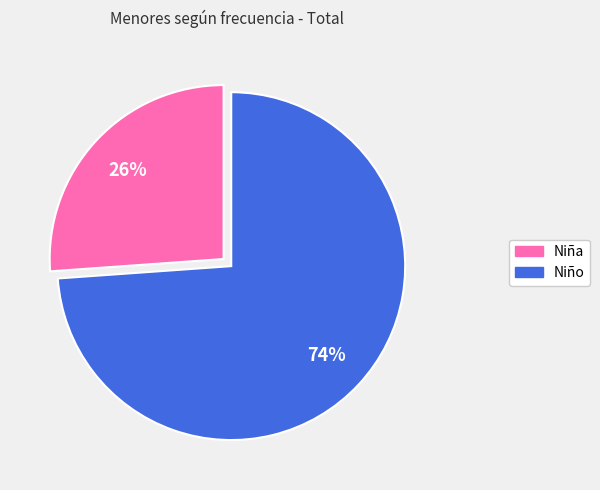

To the nearest percent, what is the difference between the largest and smallest slice percentages?

48%